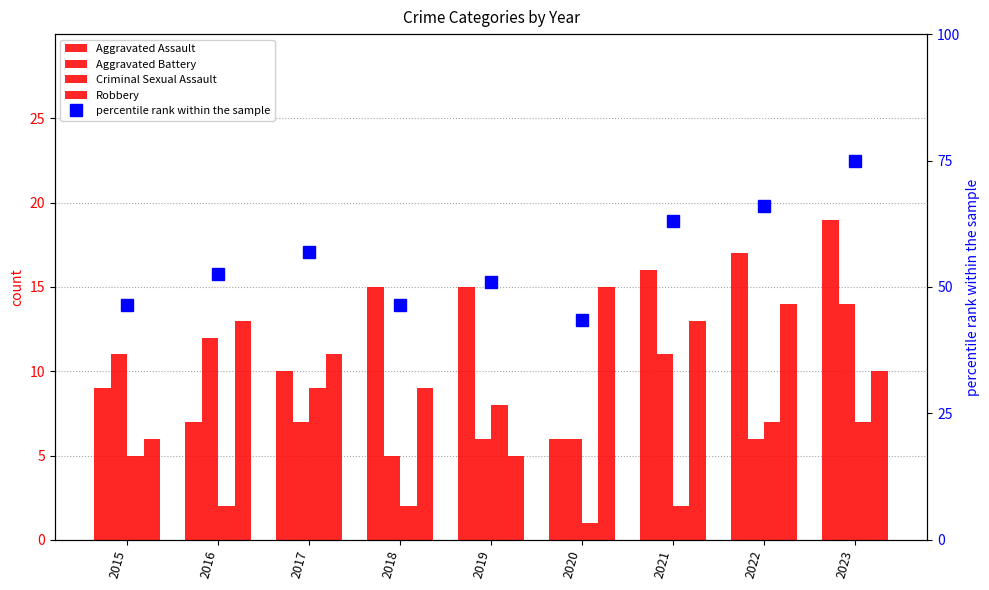

Which series has the largest range (max minus min)?

percentile rank within the sample